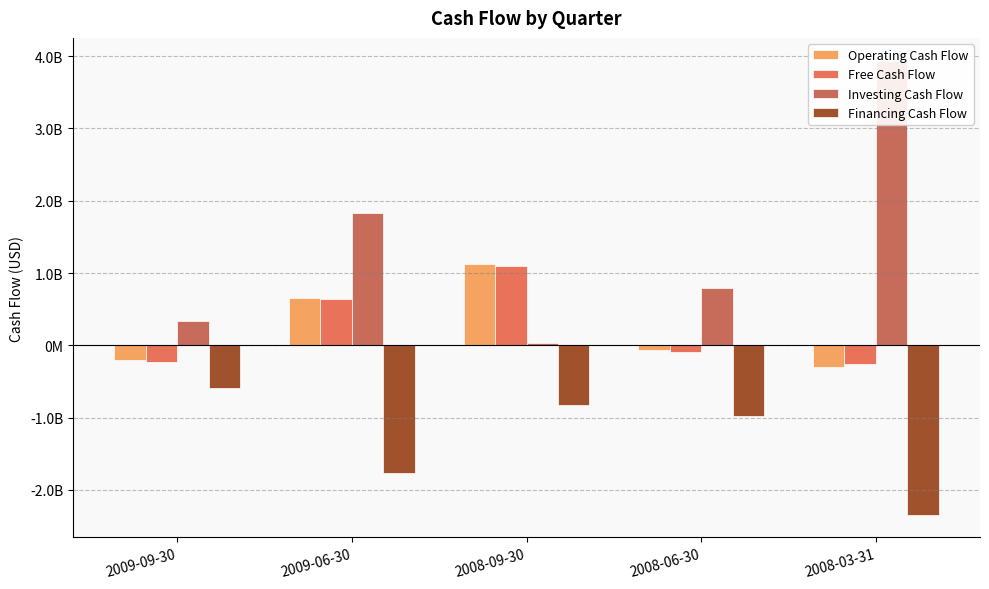

Is it true that Financing Cash Flow equals -819657000 at 2008-09-30?

True